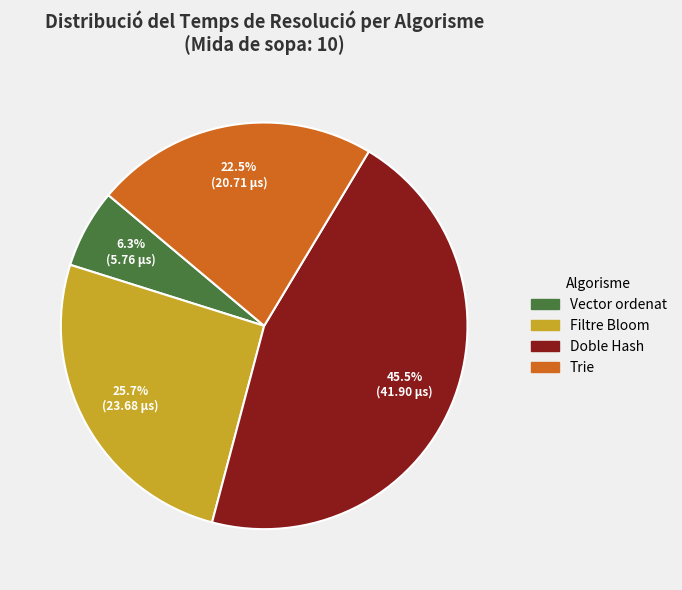

Does any single category account for the majority?

No